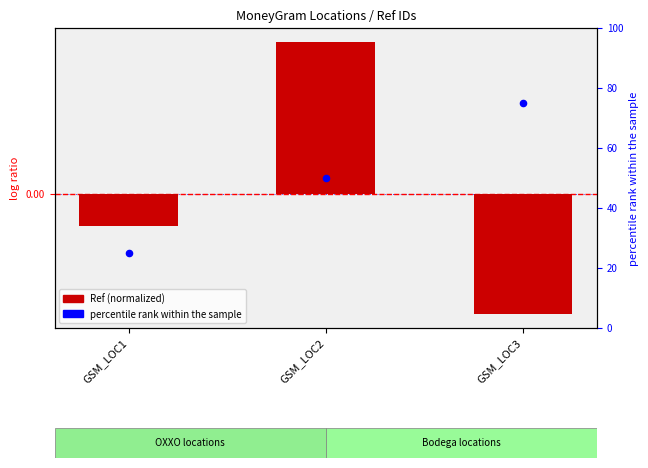

Is the value of percentile rank within the sample at GSM_LOC2 greater than the value of Ref (normalized) at GSM_LOC2?

Yes